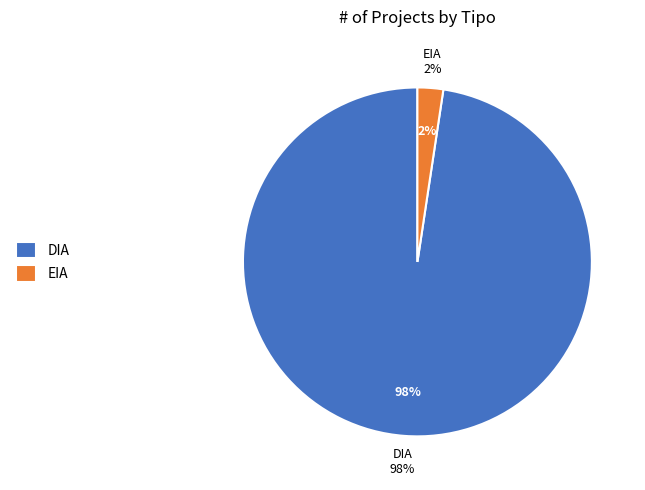

What percentage is the DIA slice, to the nearest percent?

98%